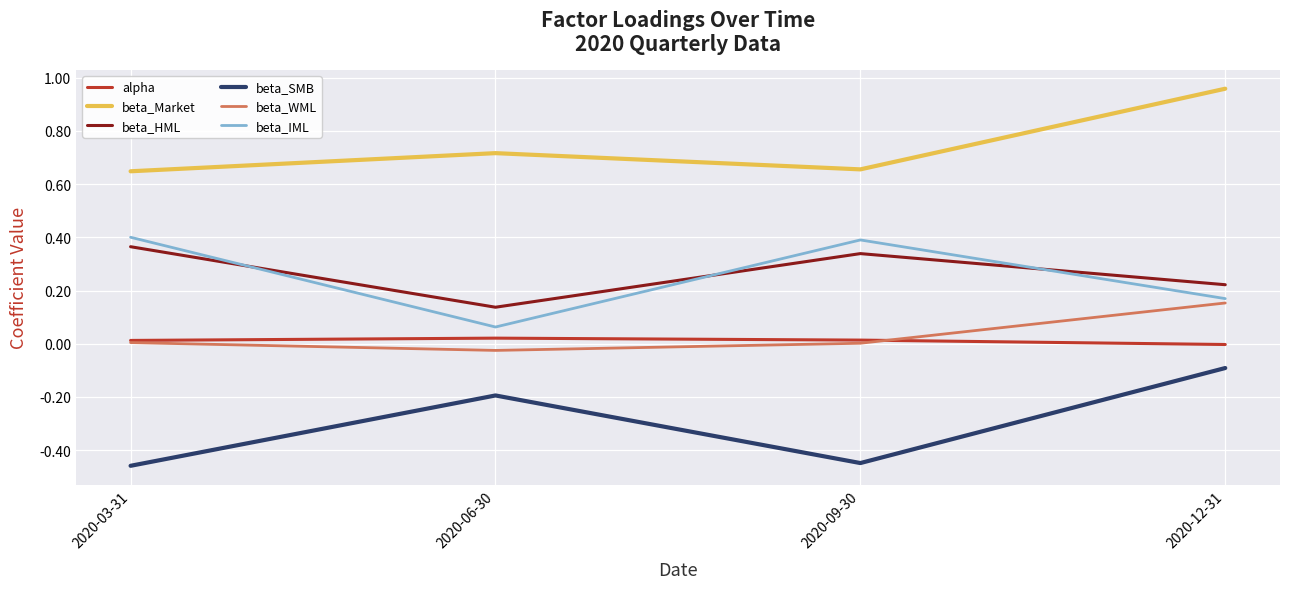

Between 2020-06-30 and 2020-12-31, which series saw the biggest shift?

beta_Market